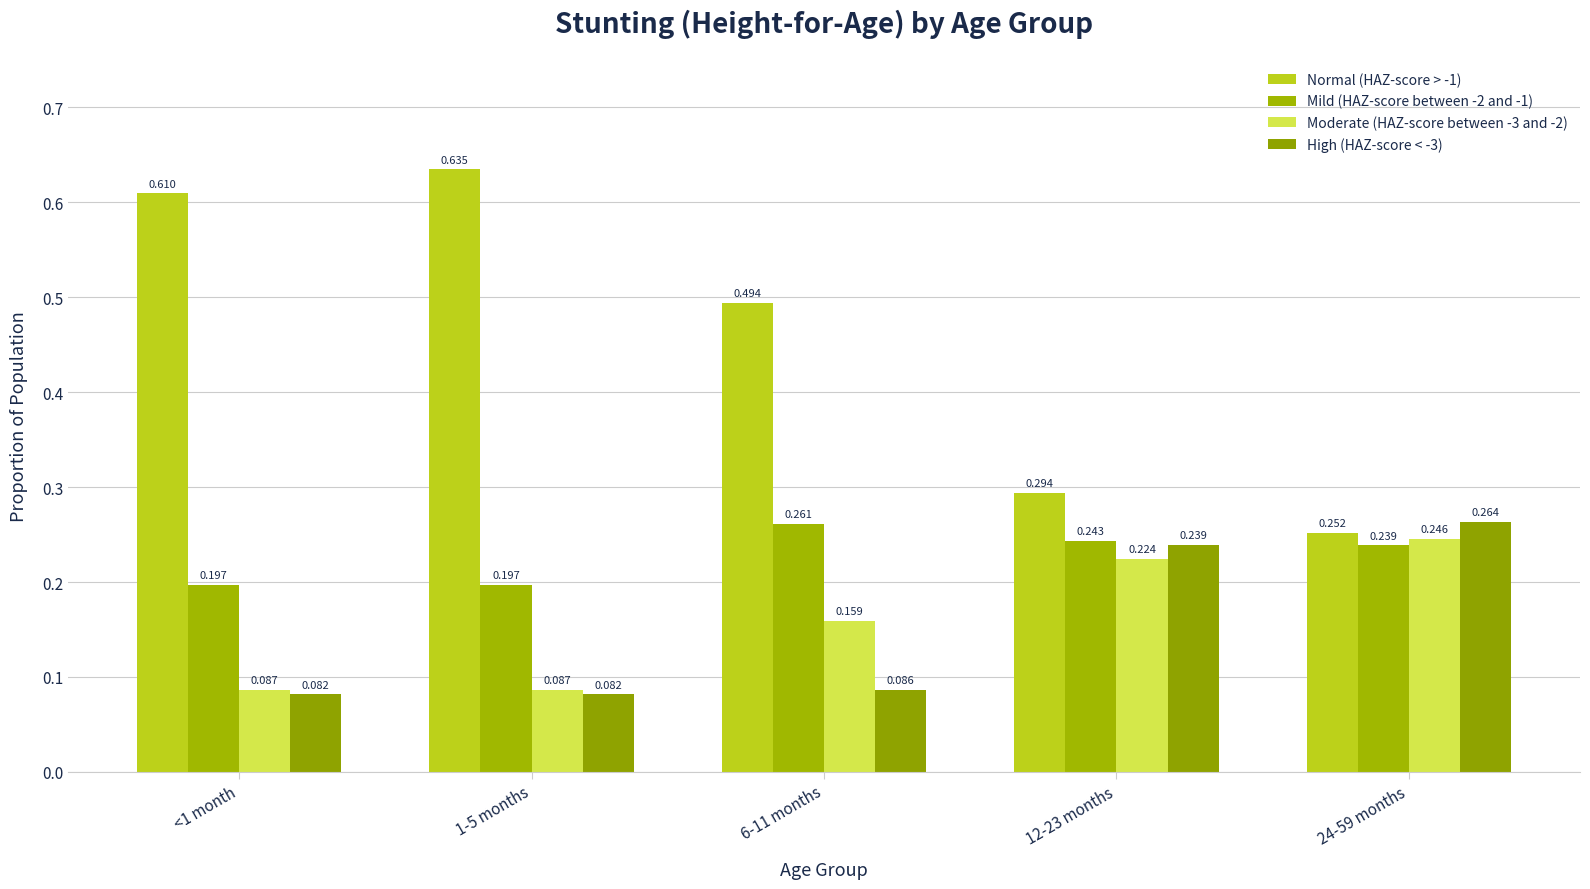

Reading left to right, transcribe all the data shown in this chart.

Normal (HAZ-score > -1): <1 month=0.6	1-5 months=0.6	6-11 months=0.5	12-23 months=0.3	24-59 months=0.3
Mild (HAZ-score between -2 and -1): <1 month=0.2	1-5 months=0.2	6-11 months=0.3	12-23 months=0.2	24-59 months=0.2
Moderate (HAZ-score between -3 and -2): <1 month=0.1	1-5 months=0.1	6-11 months=0.2	12-23 months=0.2	24-59 months=0.2
High (HAZ-score < -3): <1 month=0.1	1-5 months=0.1	6-11 months=0.1	12-23 months=0.2	24-59 months=0.3